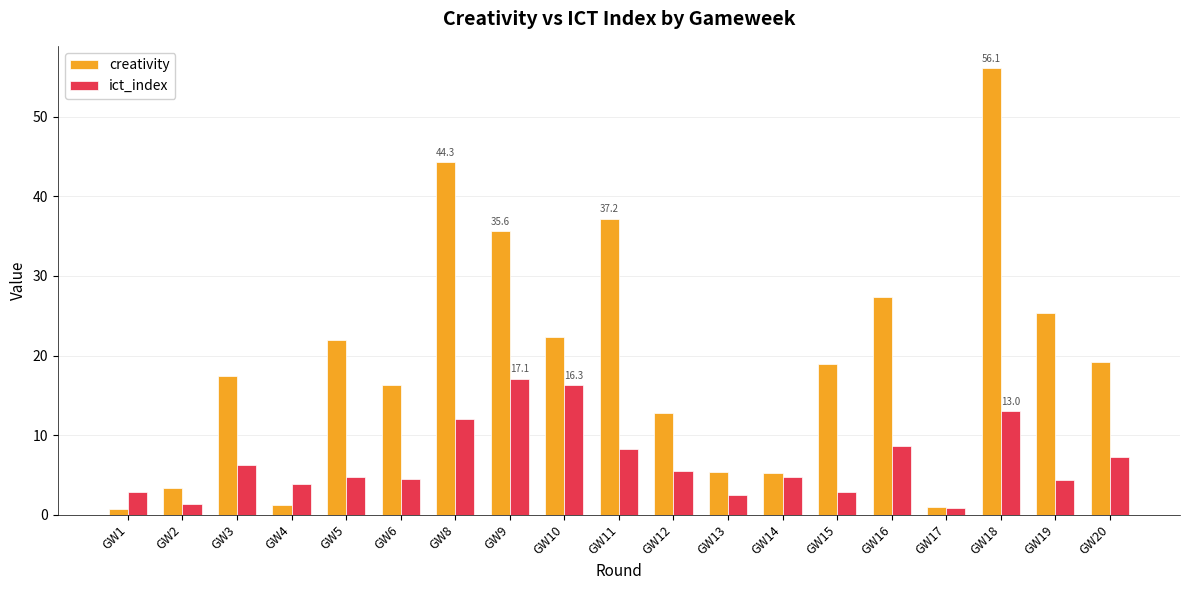

What is the spread (max minus min) of values at GW8?

32.3